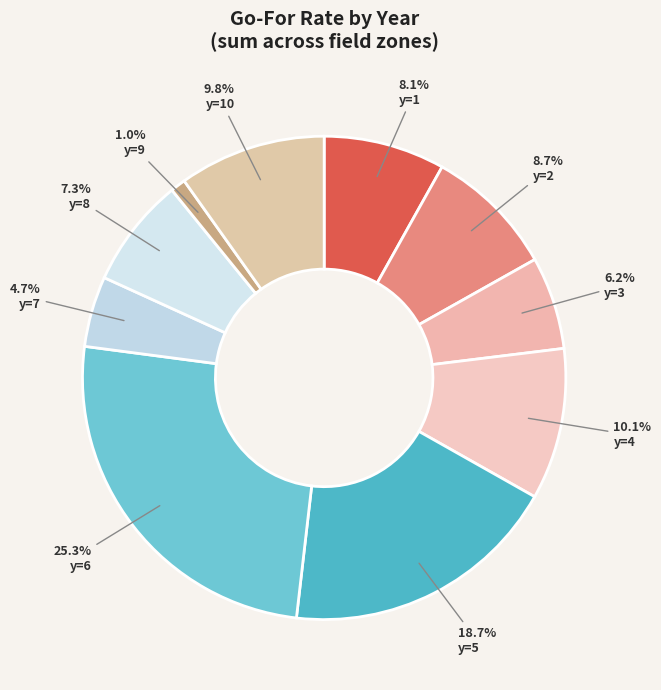

Is y=10 the majority of the pie?

No